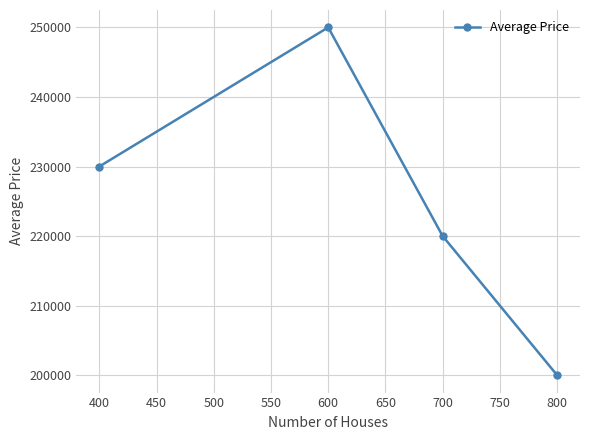

What is the difference between the maximum and minimum values?

50000